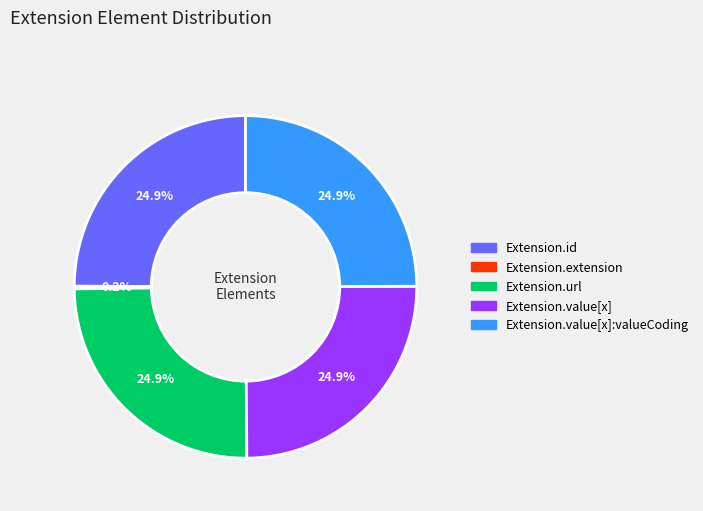

Does any single category account for the majority?

No